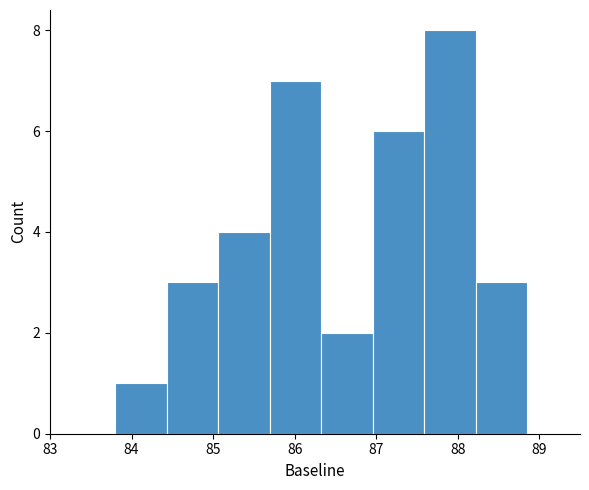

Which range on the x-axis has the tallest bar?

87.6 to 88.2